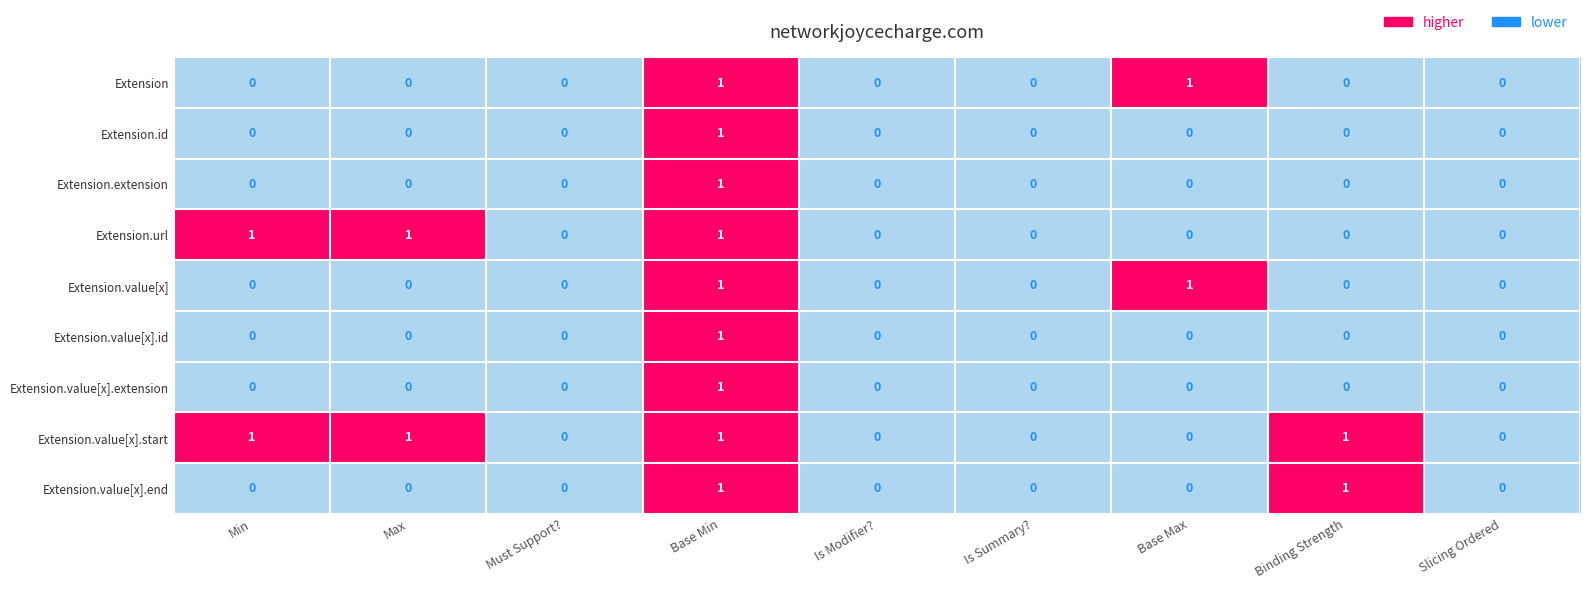

The Extension.id series shows 1 at Base Max. True or false?

False